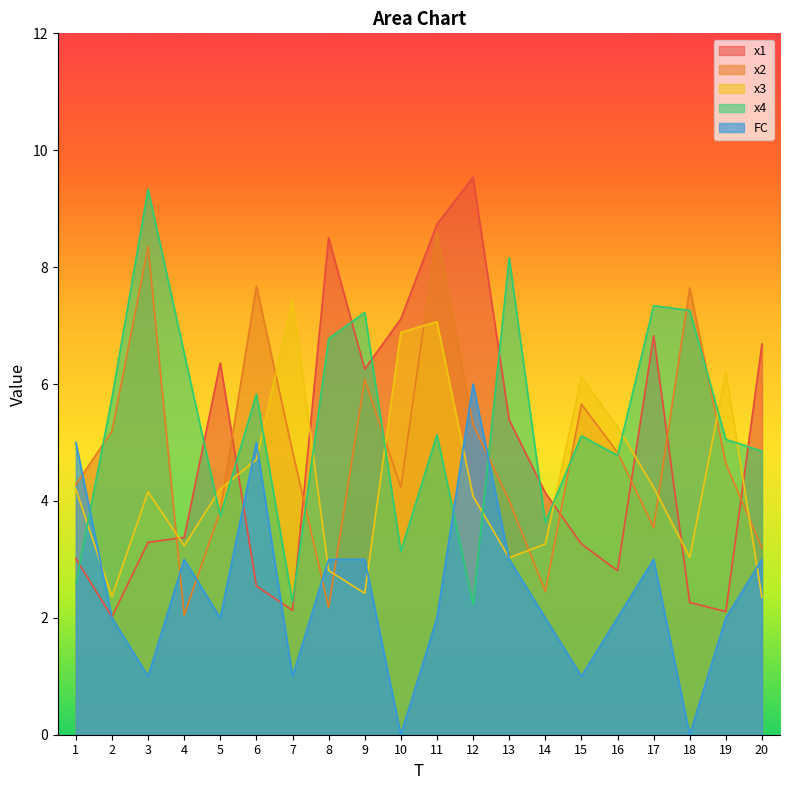

Between 1 and 18, which is larger?

1